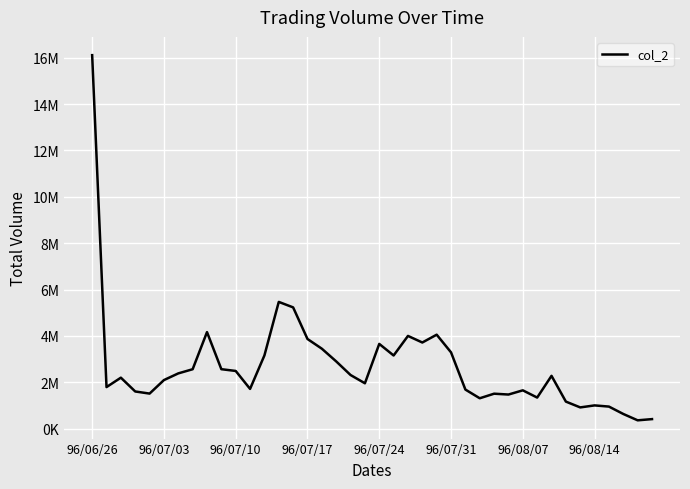

Is this an area chart (filled region under the line)?

No